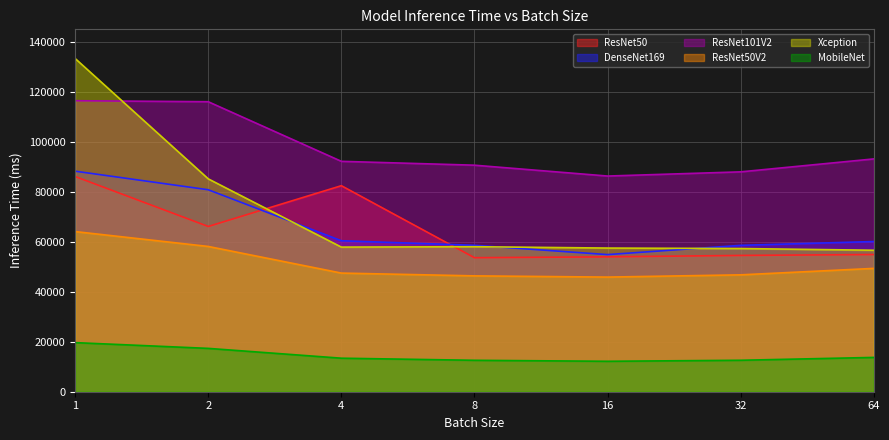

At which category is the sum across all series the highest?

1